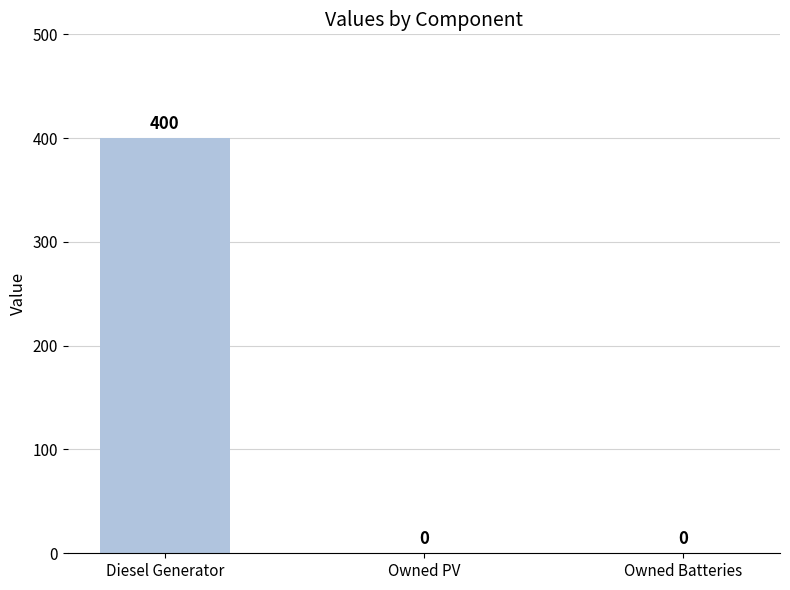

True or false: the data shows -147 at Owned Batteries.

False